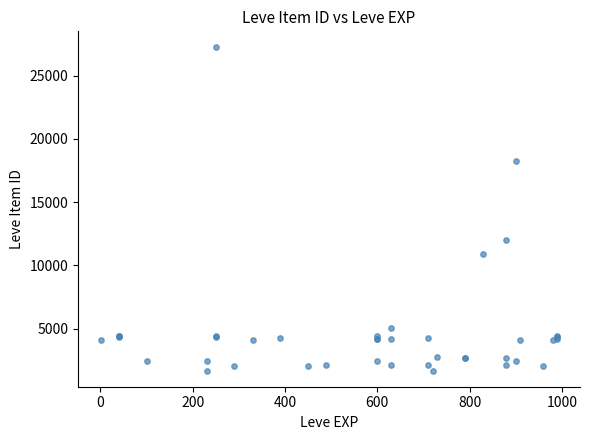

What Y value in the scatter plot is closest to 14448?

12018